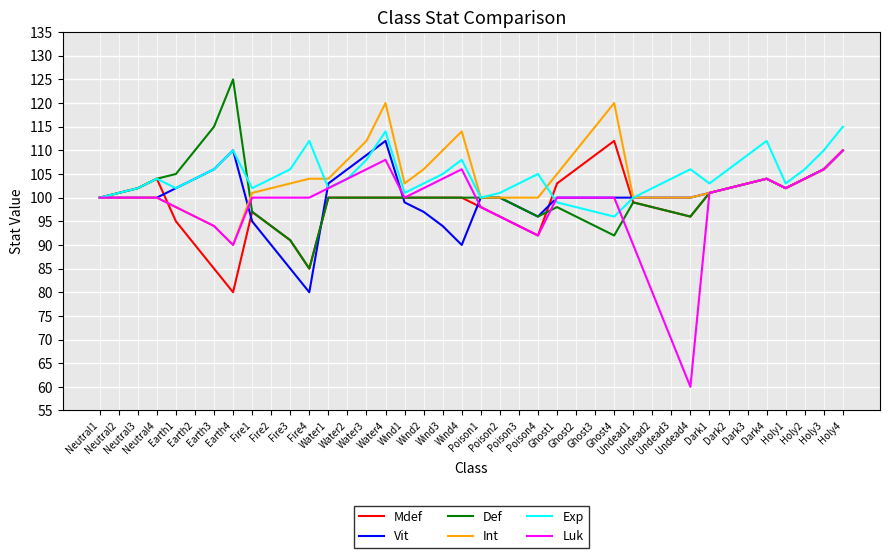

What is the highest value of the Vit series?

112